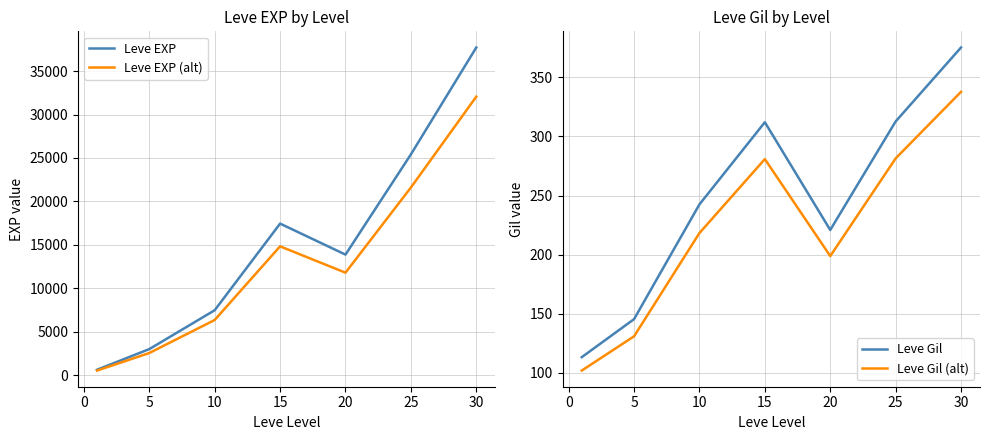

True or false: Leve Gil and Leve Gil (alt) intersect in this chart.

False